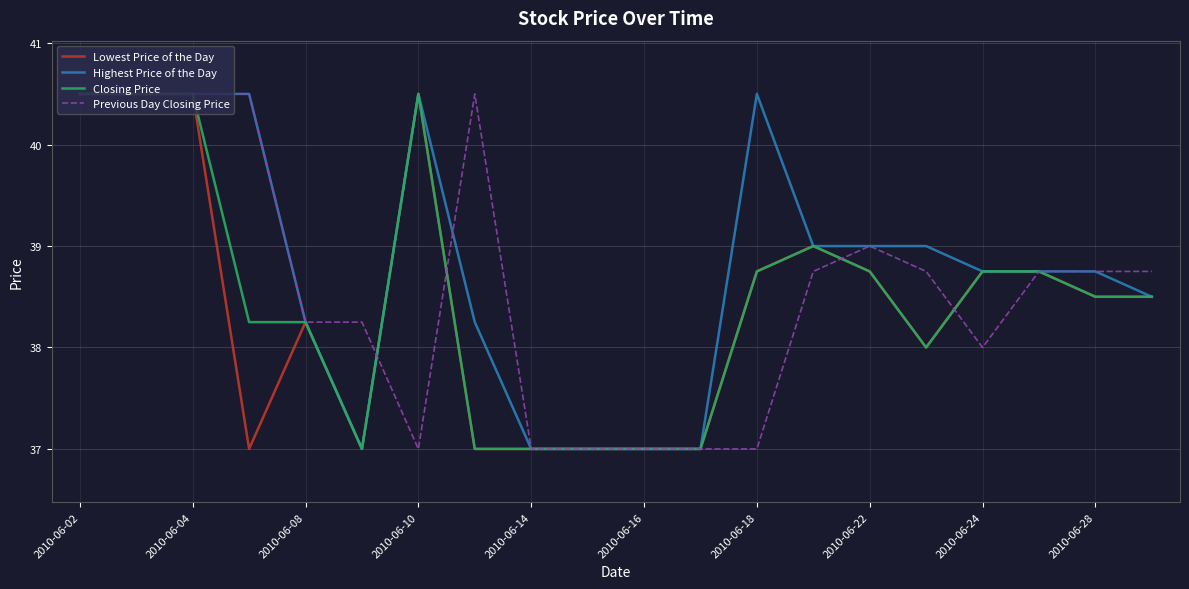

Rank the series by their average value, from highest to lowest.

Highest Price of the Day, Previous Day Closing Price, Closing Price, Lowest Price of the Day